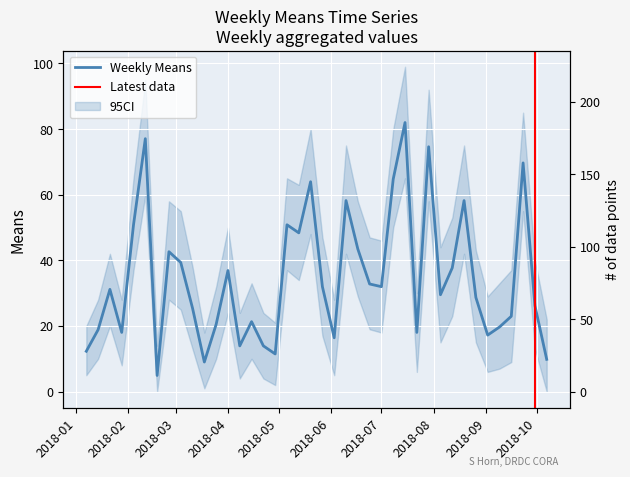

Count the number of categories in the chart.

40